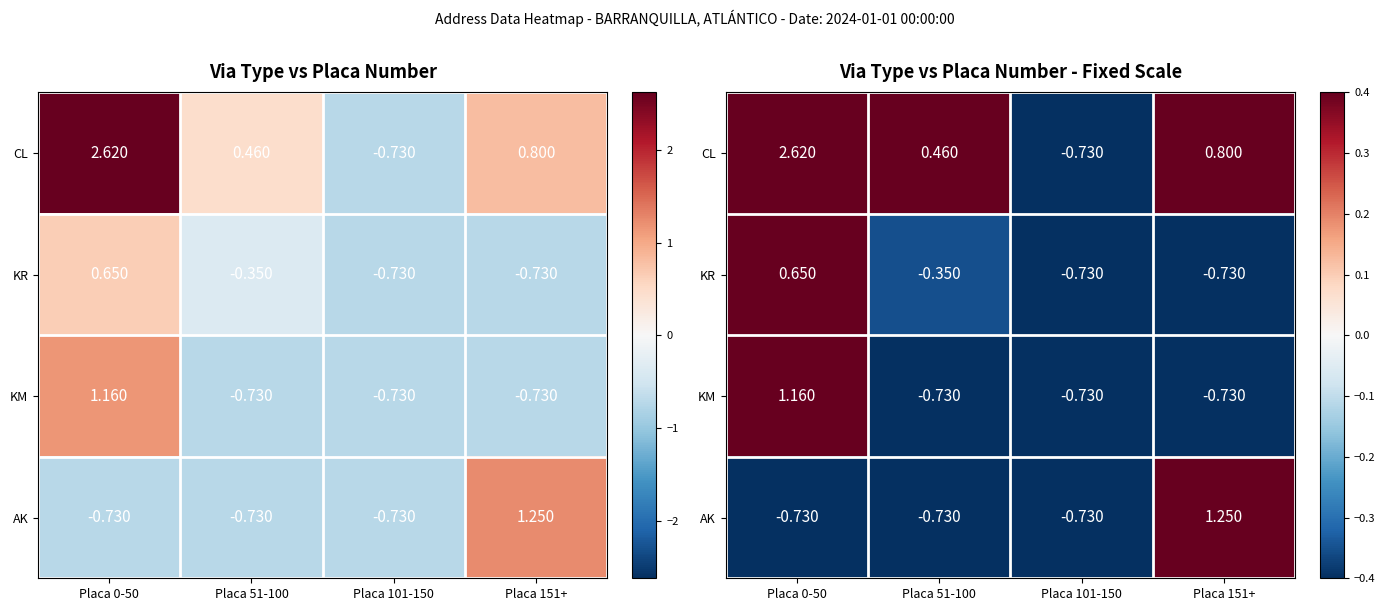

How many series are shown in this chart?

4